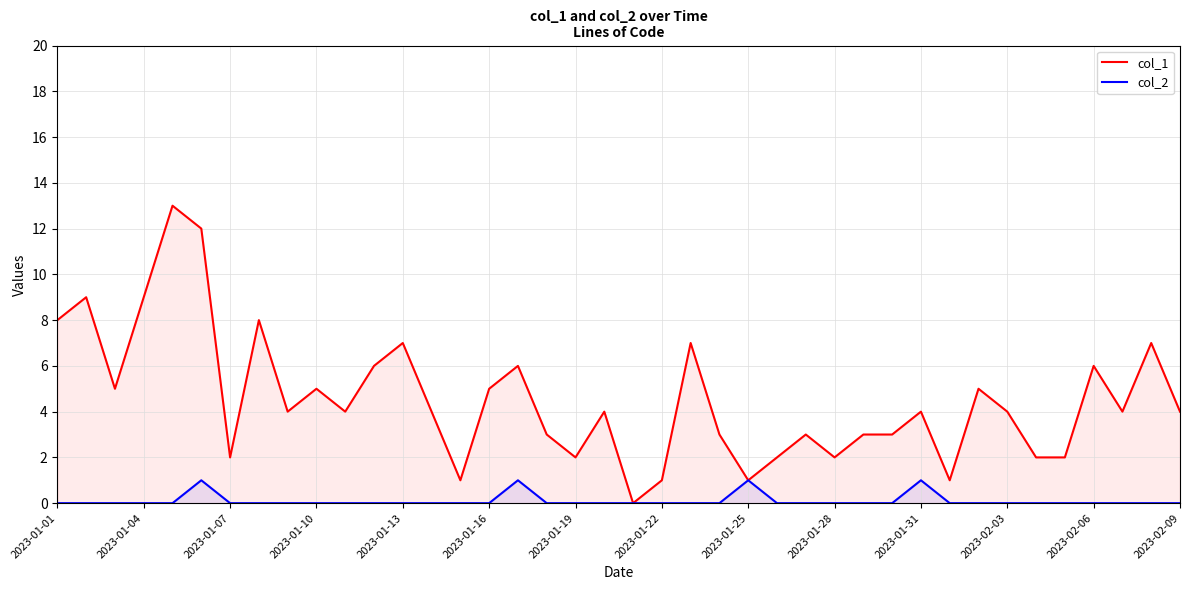

How many values in col_1 are above zero?

39